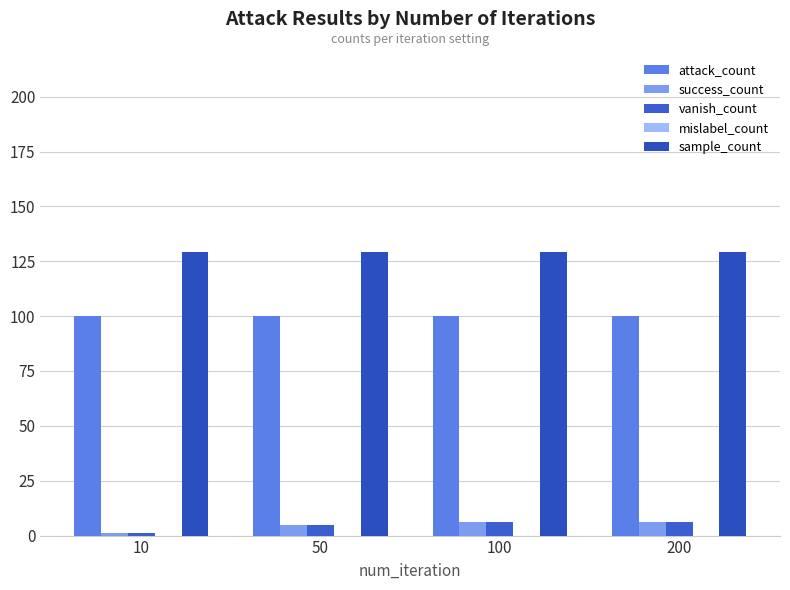

Which has a higher value, 10 or 200?

10